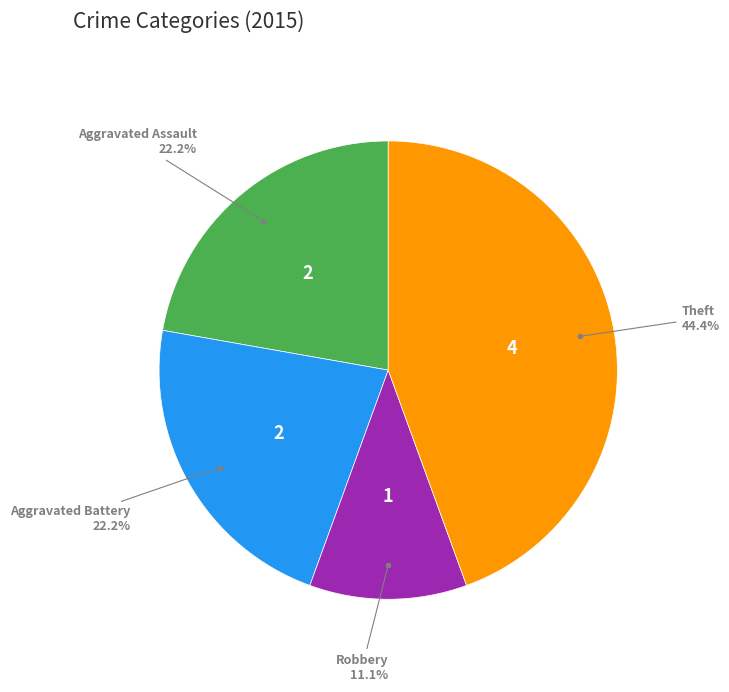

Is there a majority slice in this chart?

No